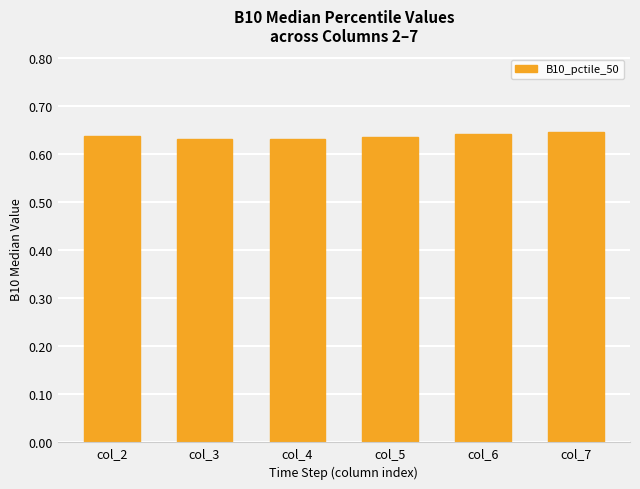

The chart shows a value of 0.2 at col_6. True or false?

False